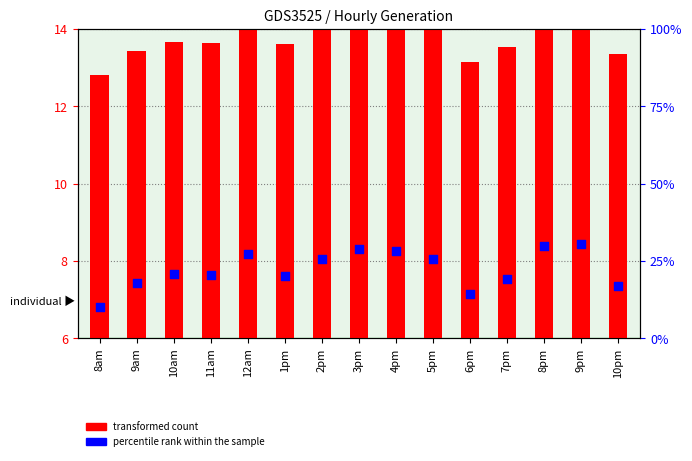

What is the ratio of the value at 10am to the value at 2pm?

0.8